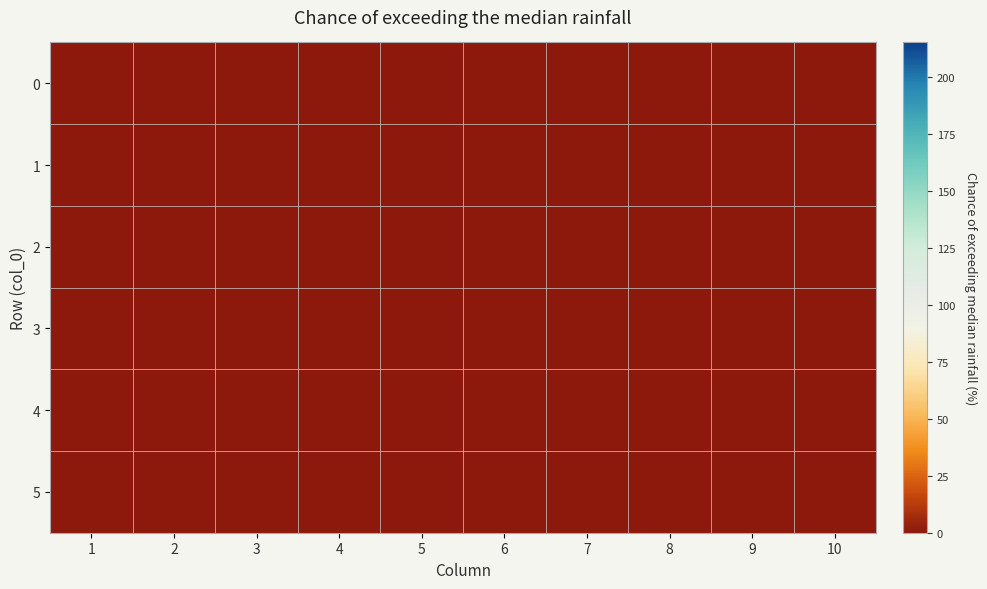

Rank the categories by 6 value from highest to lowest.

0, 1, 2, 3, 4, 5